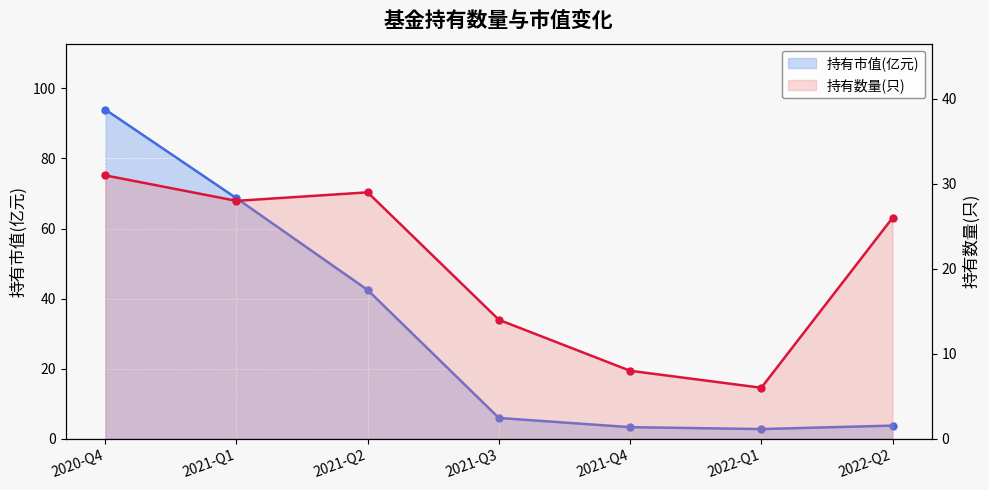

How many data points in 持有数量(只) are above 26?

3